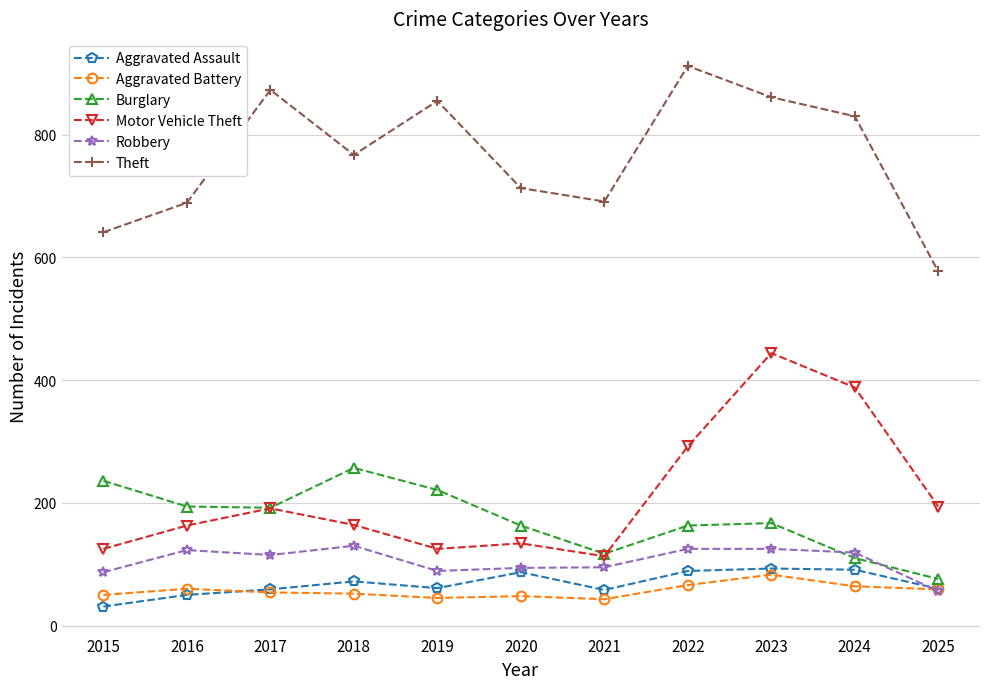

What are all the series names shown in the legend?

Aggravated Assault, Aggravated Battery, Burglary, Motor Vehicle Theft, Robbery, Theft